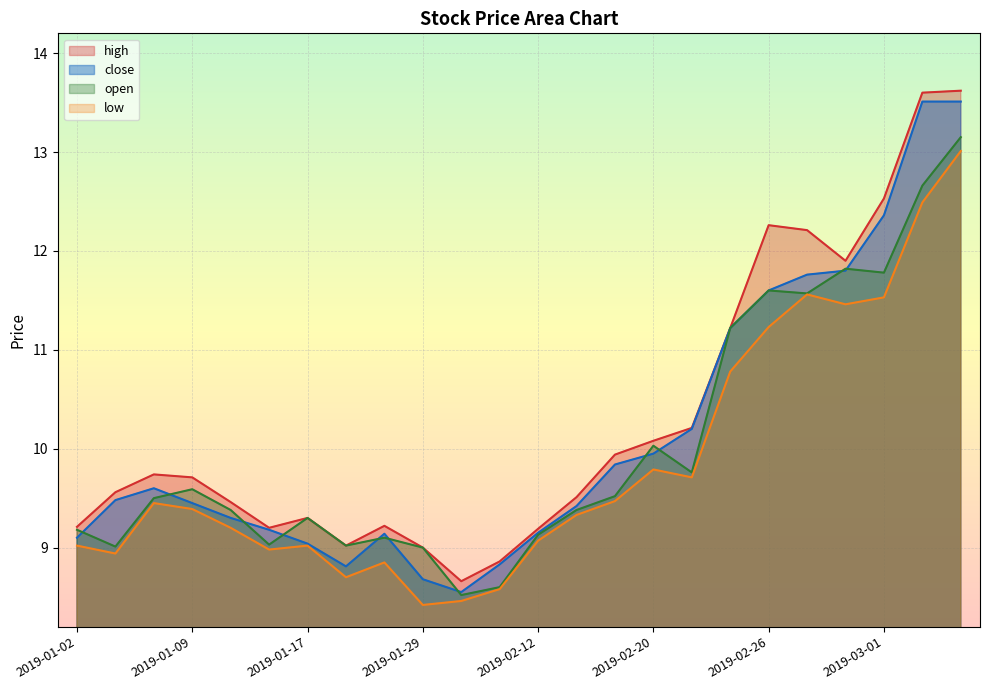

Reading left to right, transcribe all the data shown in this chart.

high: 2019-01-02=9.2	2019-01-04=9.6	2019-01-07=9.7	2019-01-09=9.7	2019-01-11=9.5	2019-01-15=9.2	2019-01-17=9.3	2019-01-22=9.0	2019-01-24=9.2	2019-01-29=9.0	2019-01-31=8.7	2019-02-01=8.9	2019-02-12=9.2	2019-02-14=9.5	2019-02-18=9.9	2019-02-20=10.1	2019-02-22=10.2	2019-02-25=11.2	2019-02-26=12.3	2019-02-27=12.2	2019-02-28=11.9	2019-03-01=12.5	2019-03-04=13.6	2019-03-05=13.6
close: 2019-01-02=9.1	2019-01-04=9.5	2019-01-07=9.6	2019-01-09=9.4	2019-01-11=9.3	2019-01-15=9.2	2019-01-17=9.0	2019-01-22=8.8	2019-01-24=9.1	2019-01-29=8.7	2019-01-31=8.6	2019-02-01=8.8	2019-02-12=9.2	2019-02-14=9.4	2019-02-18=9.8	2019-02-20=9.9	2019-02-22=10.2	2019-02-25=11.2	2019-02-26=11.6	2019-02-27=11.8	2019-02-28=11.8	2019-03-01=12.4	2019-03-04=13.5	2019-03-05=13.5
open: 2019-01-02=9.2	2019-01-04=9.0	2019-01-07=9.5	2019-01-09=9.6	2019-01-11=9.4	2019-01-15=9.0	2019-01-17=9.3	2019-01-22=9.0	2019-01-24=9.1	2019-01-29=9.0	2019-01-31=8.5	2019-02-01=8.6	2019-02-12=9.1	2019-02-14=9.4	2019-02-18=9.5	2019-02-20=10.0	2019-02-22=9.8	2019-02-25=11.2	2019-02-26=11.6	2019-02-27=11.6	2019-02-28=11.8	2019-03-01=11.8	2019-03-04=12.7	2019-03-05=13.2
low: 2019-01-02=9.0	2019-01-04=8.9	2019-01-07=9.4	2019-01-09=9.4	2019-01-11=9.2	2019-01-15=9.0	2019-01-17=9.0	2019-01-22=8.7	2019-01-24=8.8	2019-01-29=8.4	2019-01-31=8.5	2019-02-01=8.6	2019-02-12=9.1	2019-02-14=9.3	2019-02-18=9.5	2019-02-20=9.8	2019-02-22=9.7	2019-02-25=10.8	2019-02-26=11.2	2019-02-27=11.6	2019-02-28=11.5	2019-03-01=11.5	2019-03-04=12.5	2019-03-05=13.0